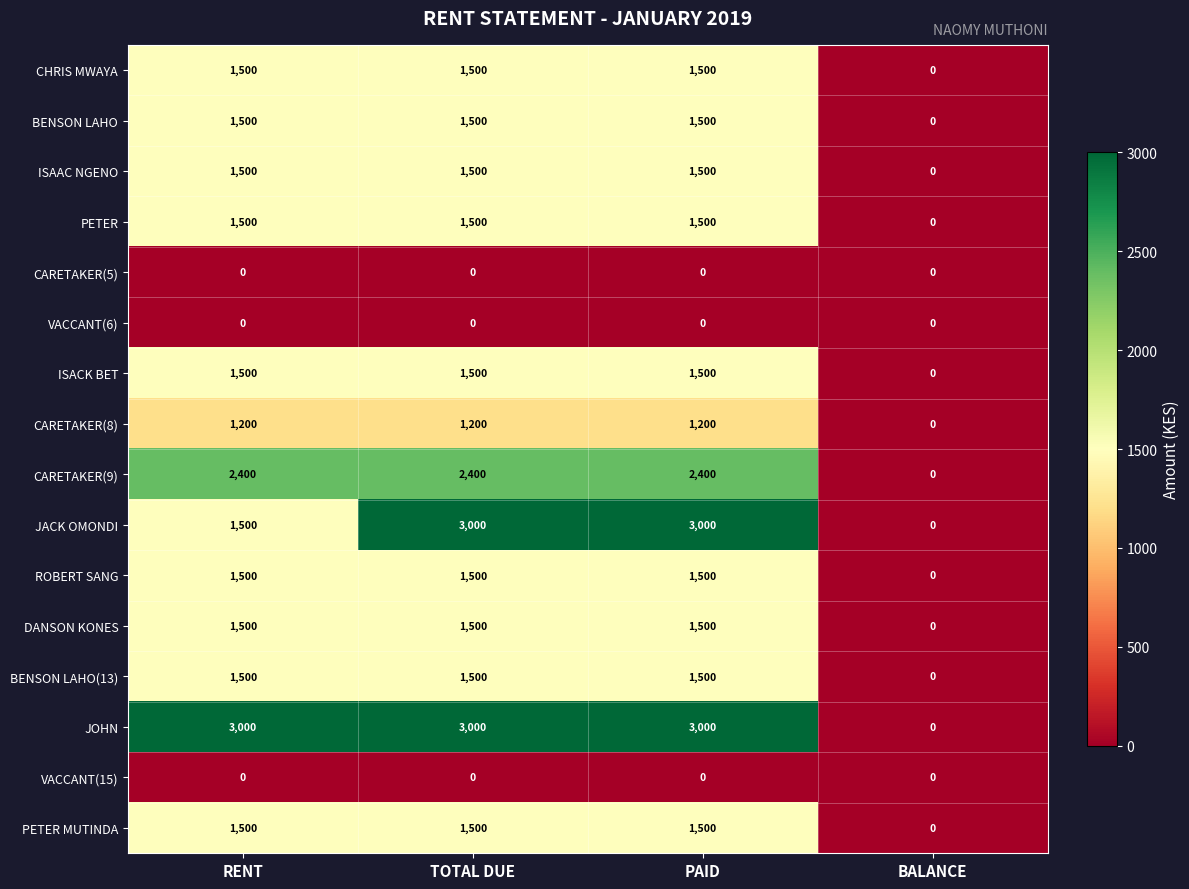

The value of JOHN at TOTAL DUE is 3000. True or false?

True